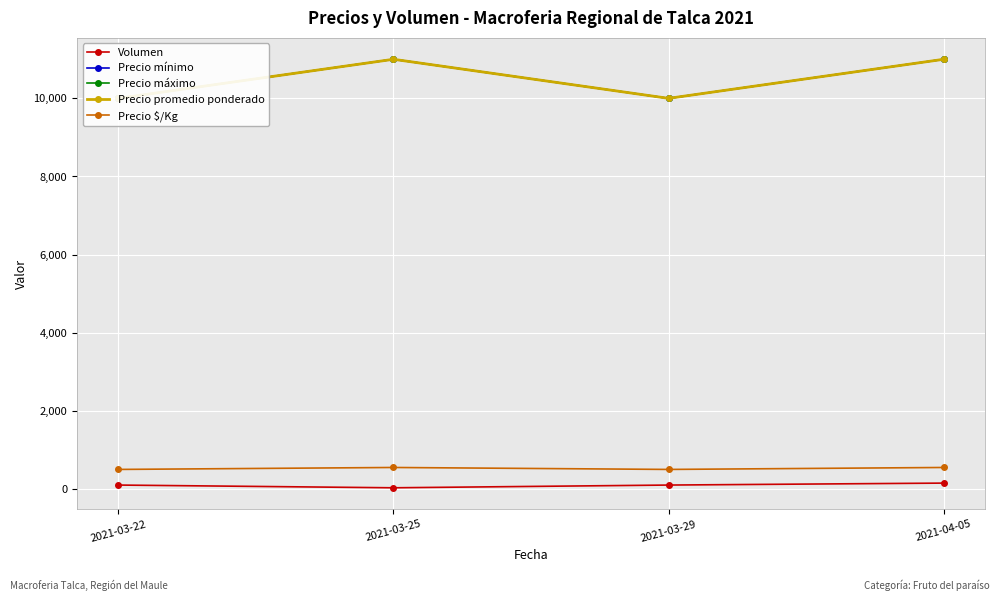

What position from the right is 2021-03-22?

4